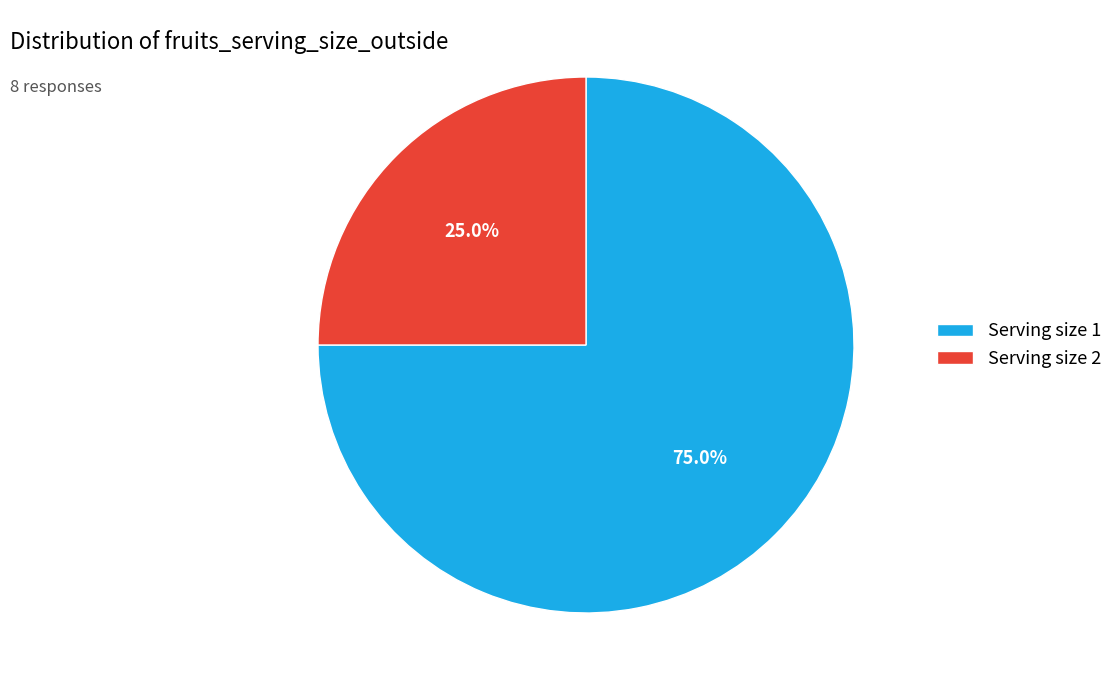

Which has a higher value, Serving size 2 or Serving size 1?

Serving size 1